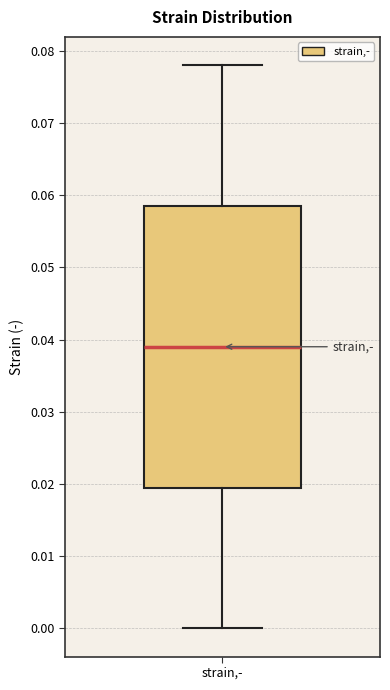

Where does the upper whisker of the box for strain,- end on the y-axis? The values are not printed on the chart, so give them approximately, as read against the axis.

0.078